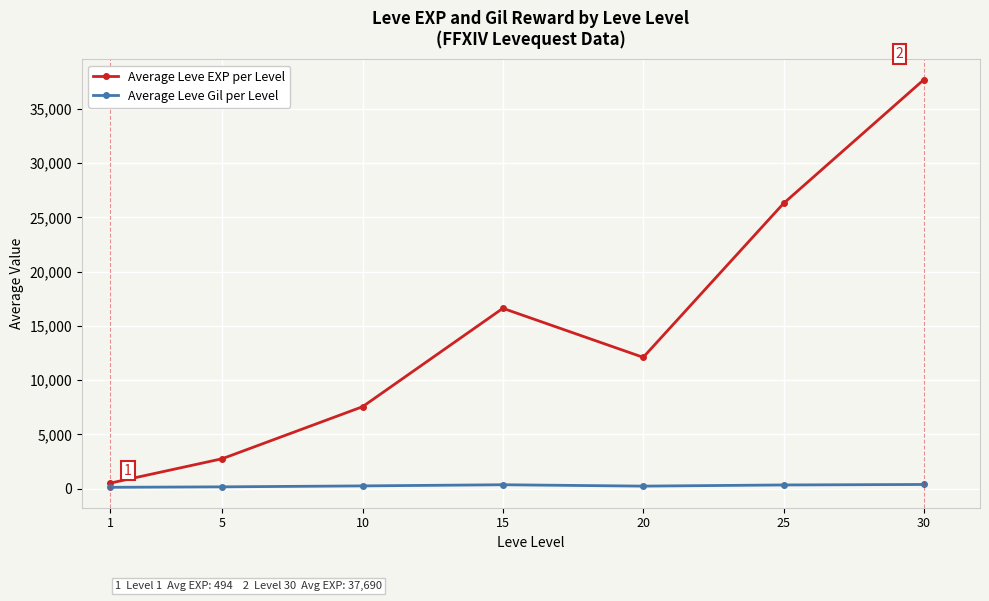

Between 5 and 20, which series saw the biggest shift?

Average Leve EXP per Level